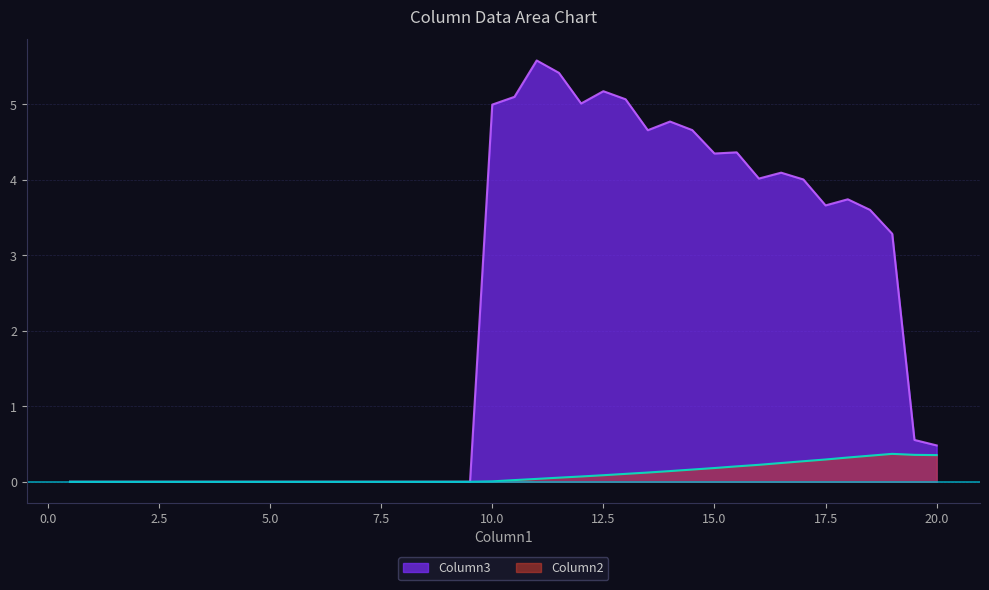

What is the highest value of the Column3 series?

5.6